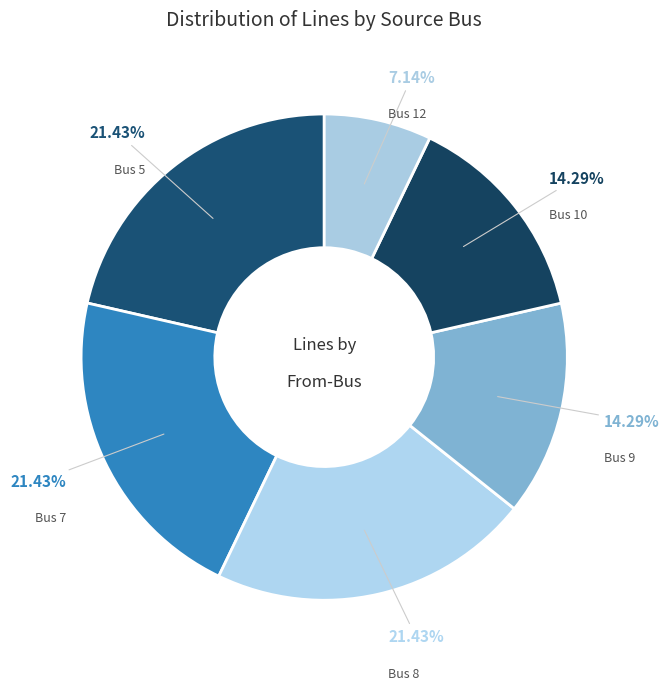

To the nearest percent, what portion does Bus 9 represent?

14%